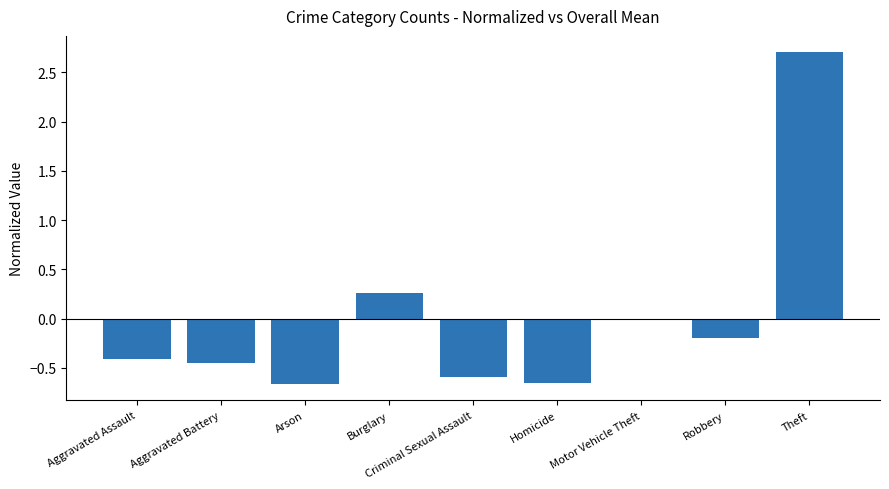

What is the change in value from Aggravated Assault to Criminal Sexual Assault?

-0.2